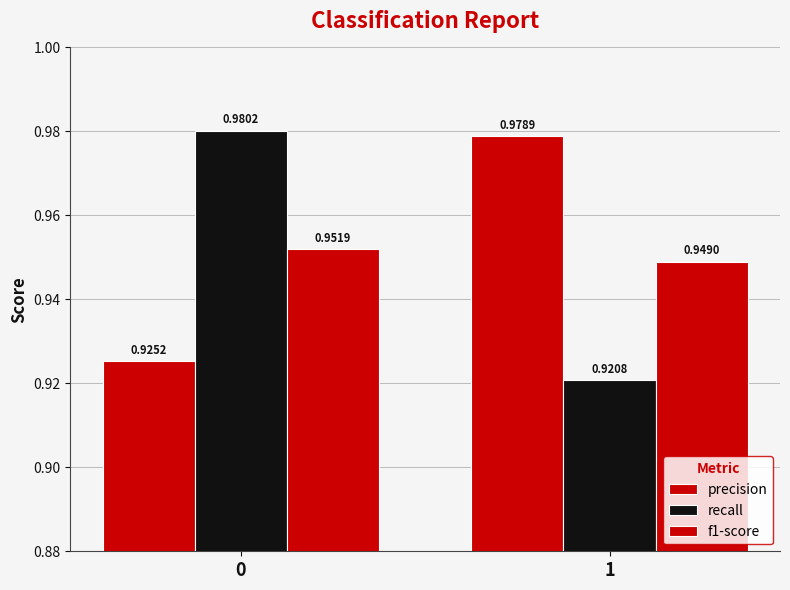

Reading left to right, what are all the values shown in this chart?

precision: 0.9	1.0
recall: 1.0	0.9
f1-score: 1.0	0.9